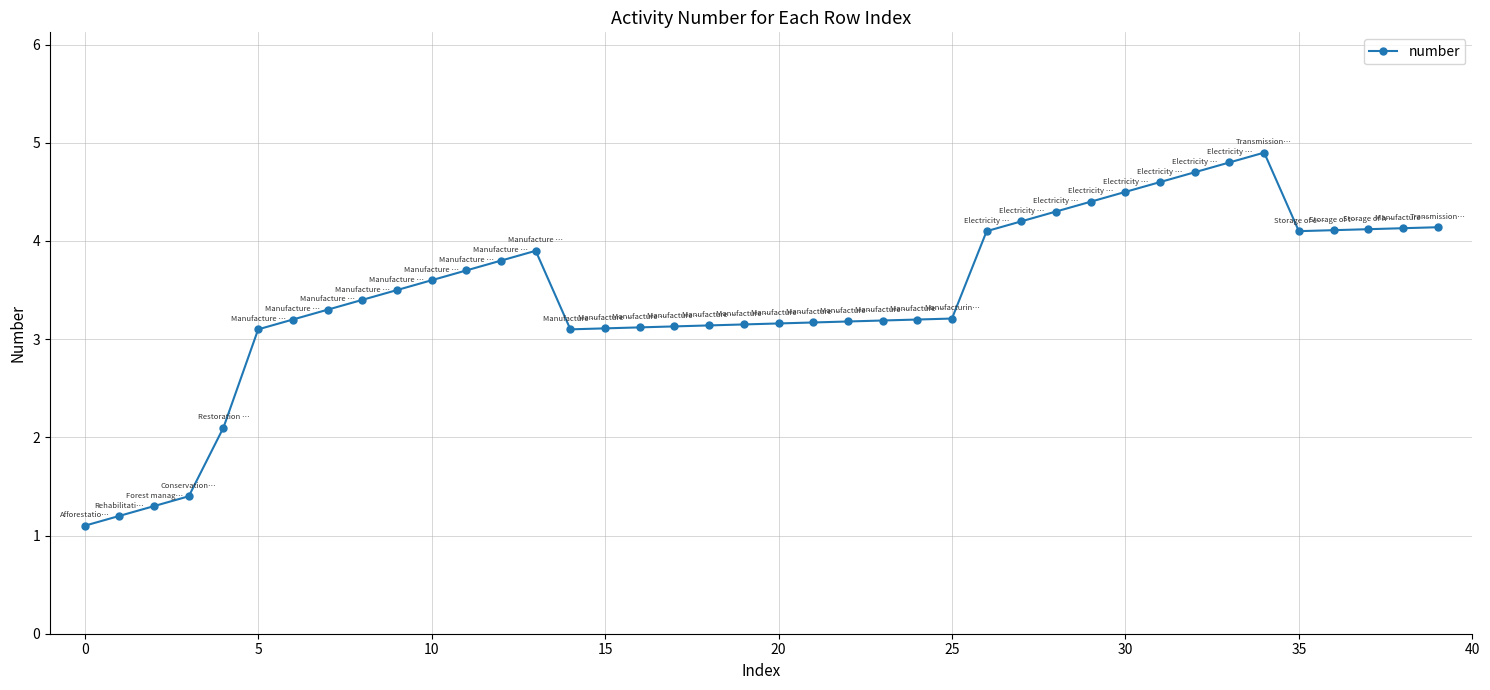

What is the sum of all values?

137.6